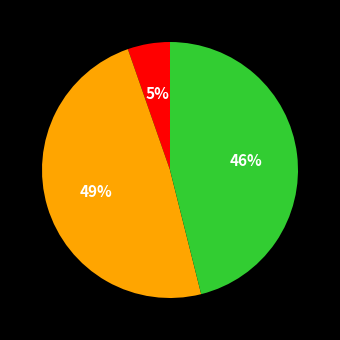

To the nearest percent, what is the average slice percentage?

33%